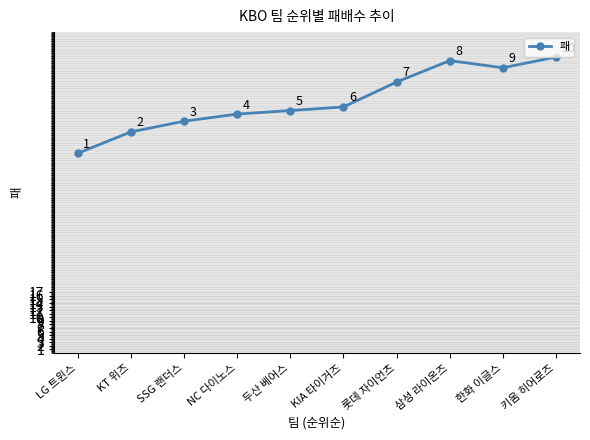

What value does the data have at 롯데 자이언츠, to the nearest 5?

75